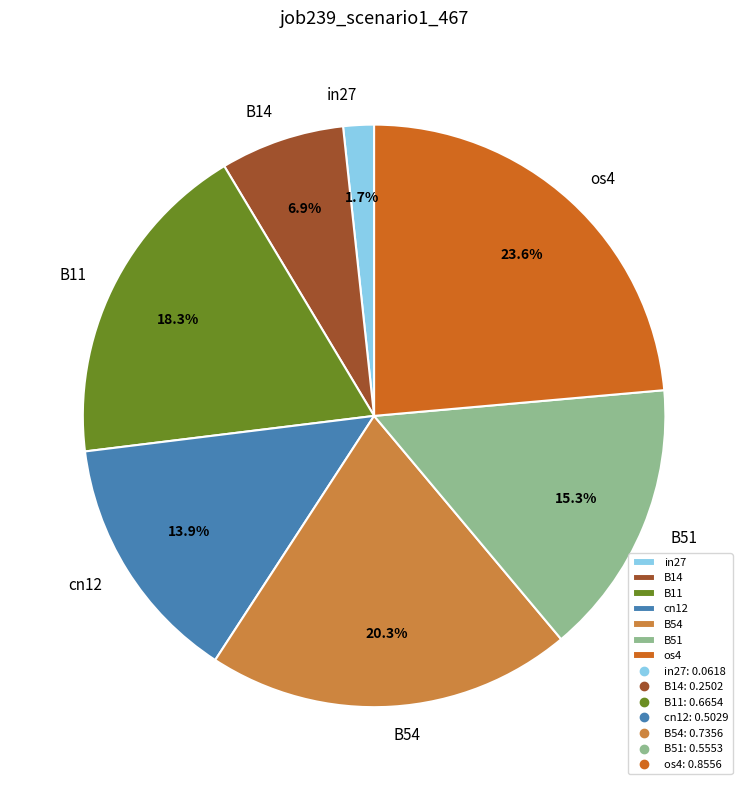

What is the smallest slice in the pie chart?

in27